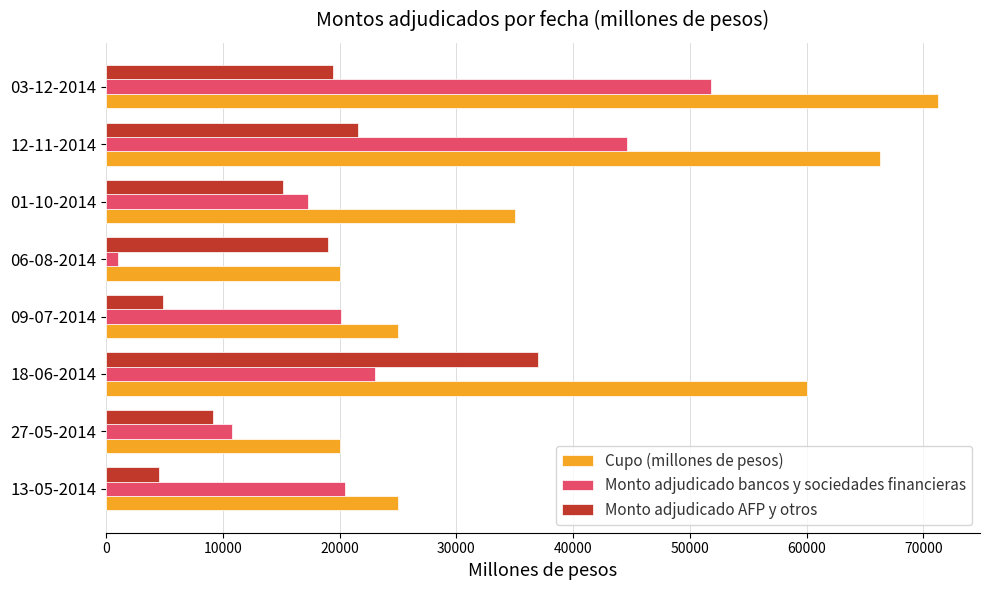

Which label corresponds to the smallest value in the chart?

06-08-2014